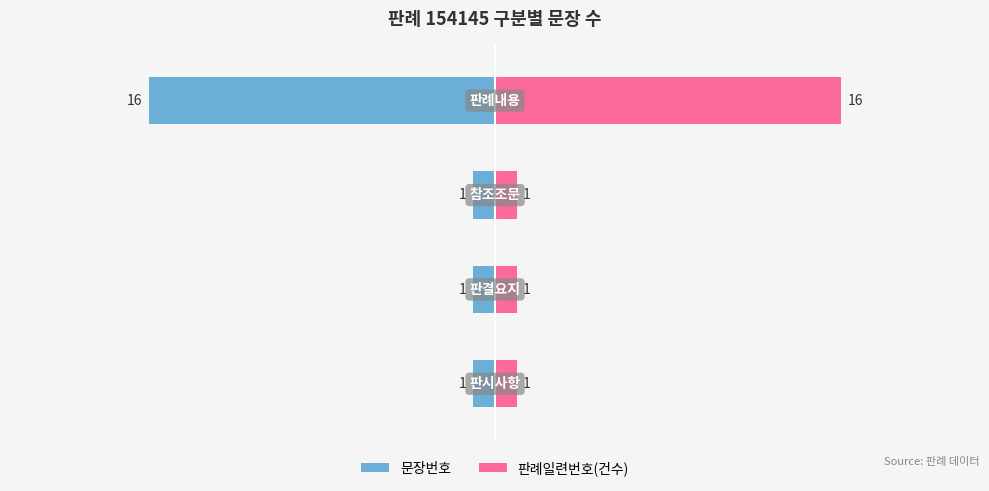

True or false: 문장번호 has a value of -1 at 1.

True